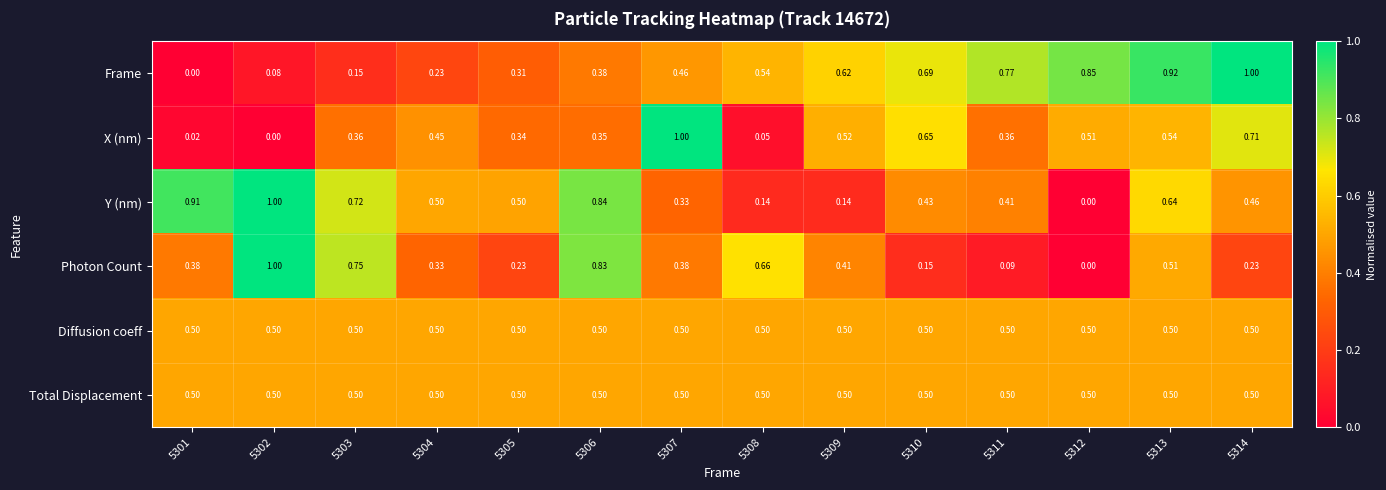

Is the value of X (nm) at 5302 greater than the value of Diffusion coeff at 5301?

No